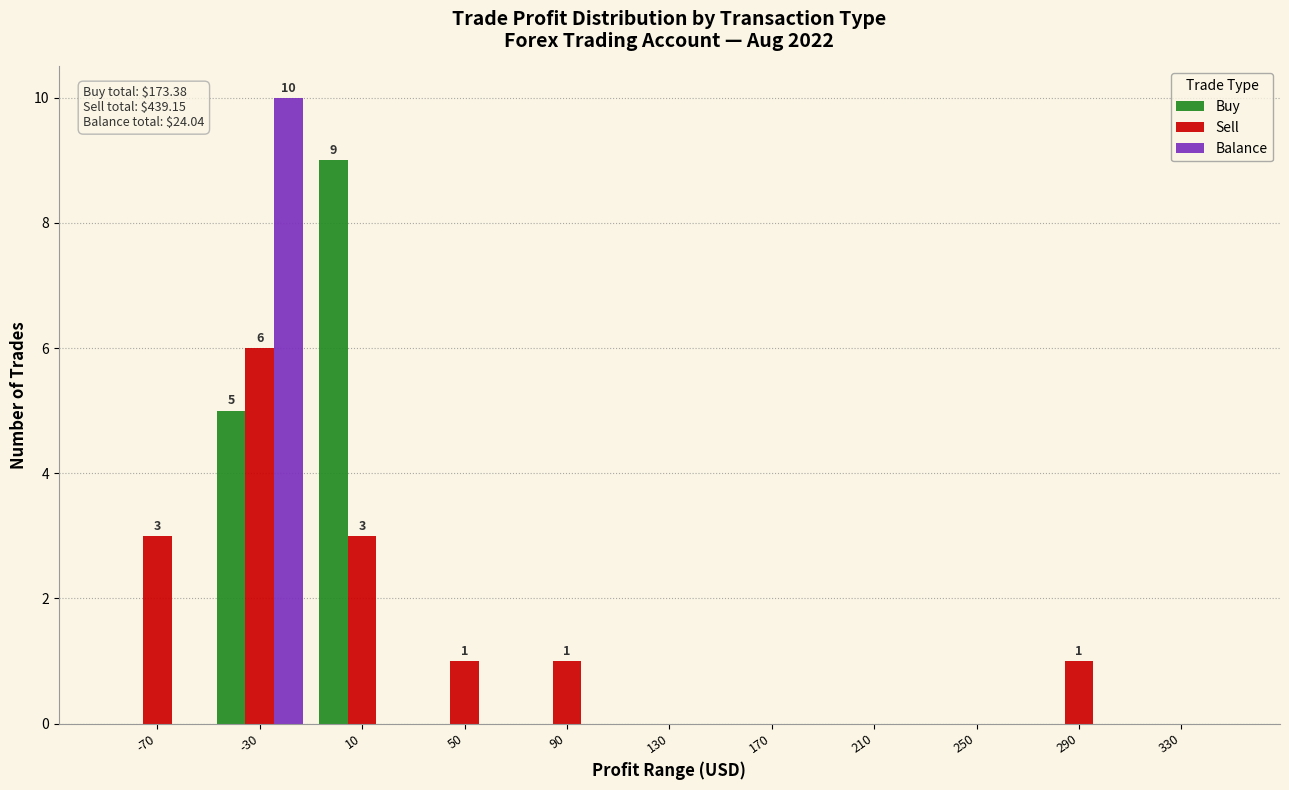

How many distinct data groups are displayed?

3